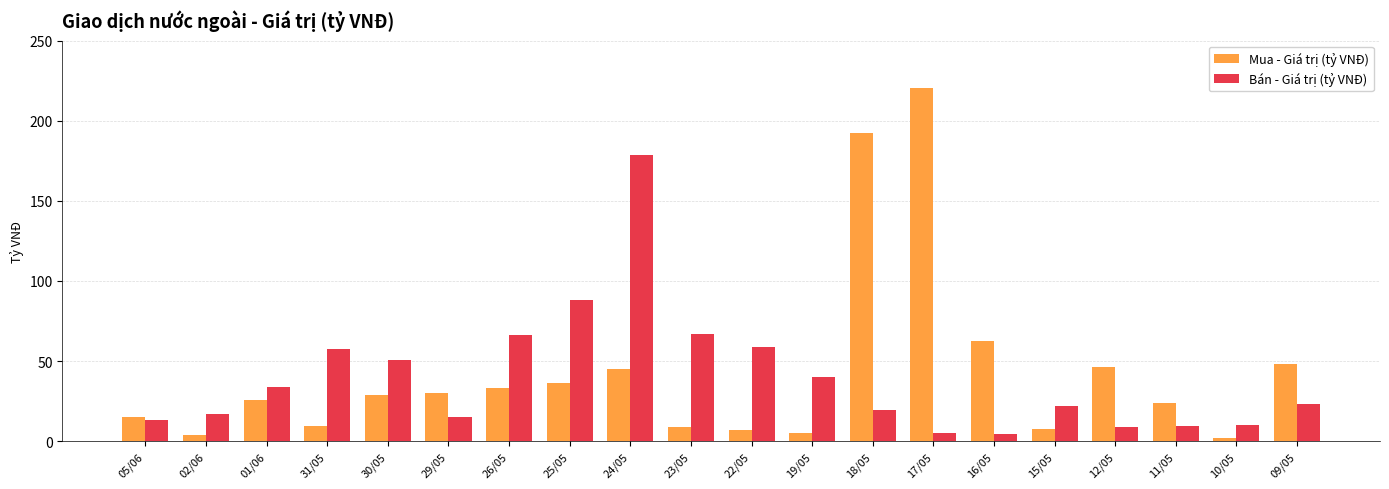

Which series has the largest range (max minus min)?

Mua - Giá trị (tỷ VNĐ)